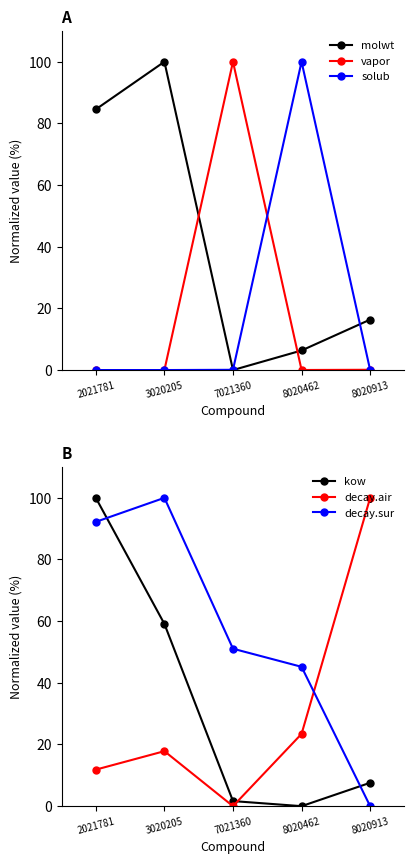

Which series has the largest range (max minus min)?

molwt